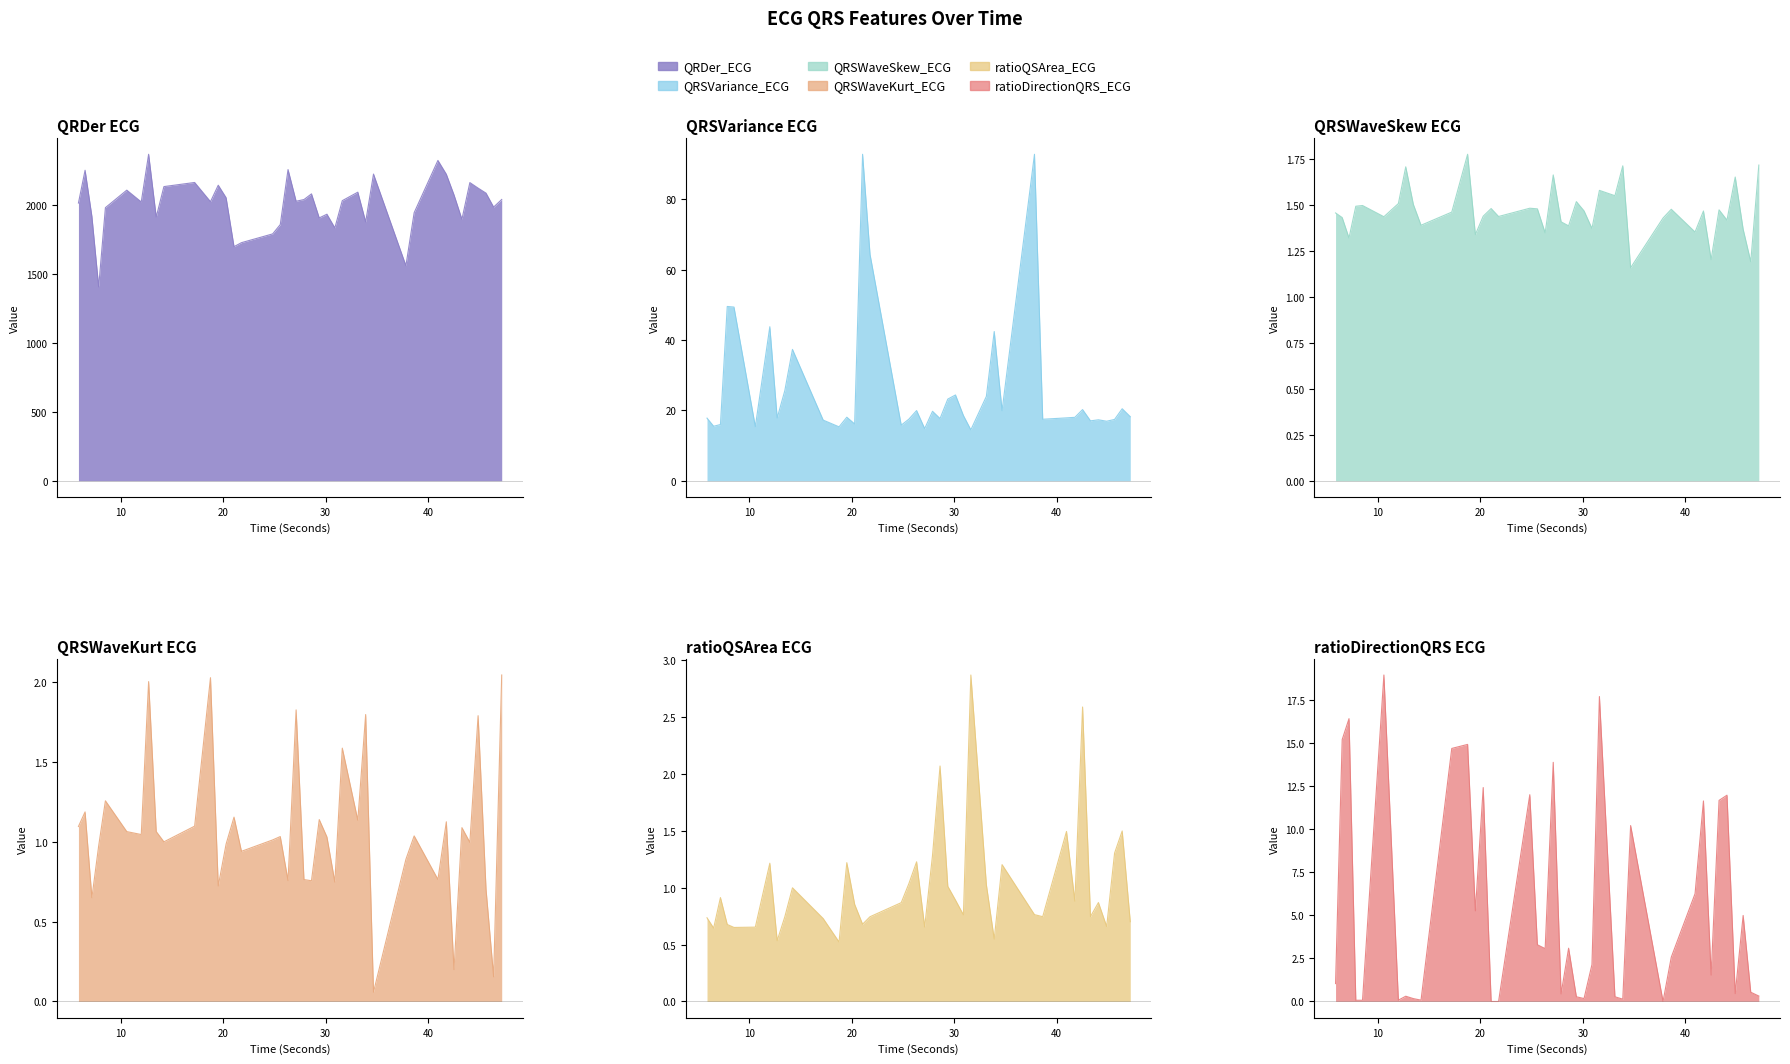

At how many categories does at least one series exceed 1300?

40